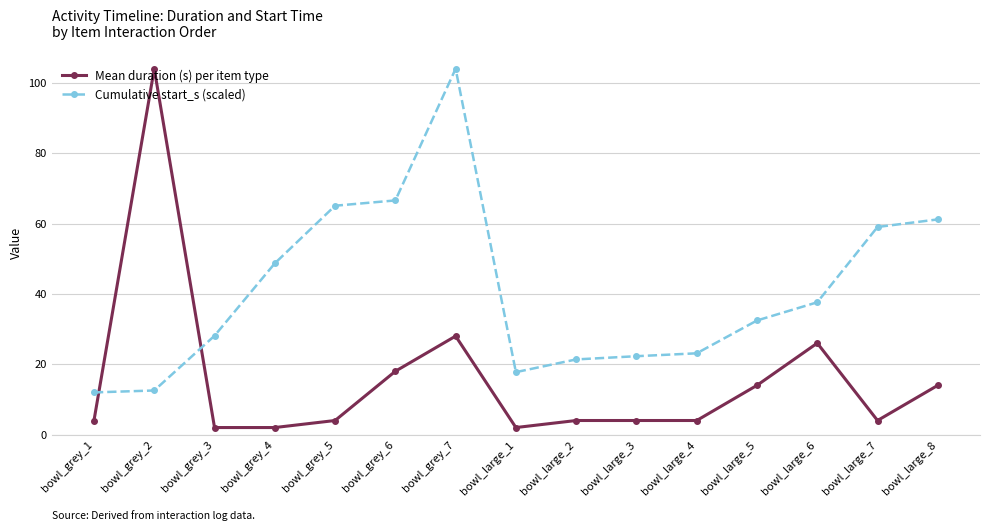

List the series in order of their overall mean, lowest first.

Mean duration (s) per item type, Cumulative start_s (scaled)